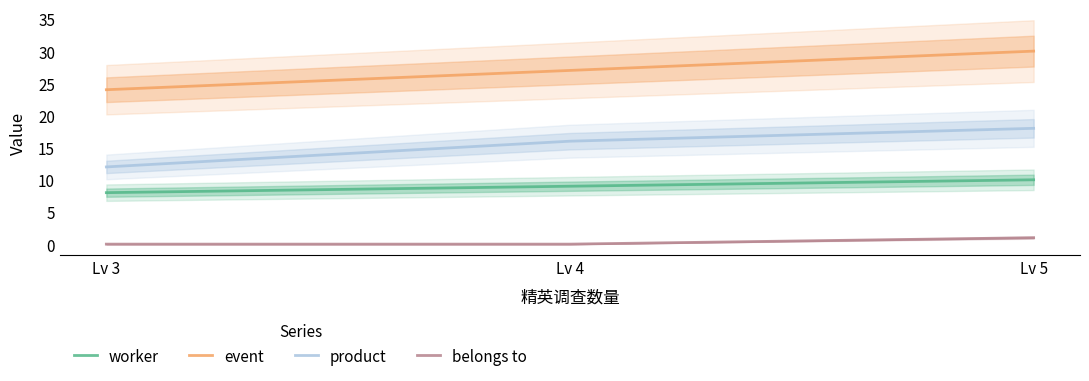

At which category is the sum across all series the highest?

Lv 5